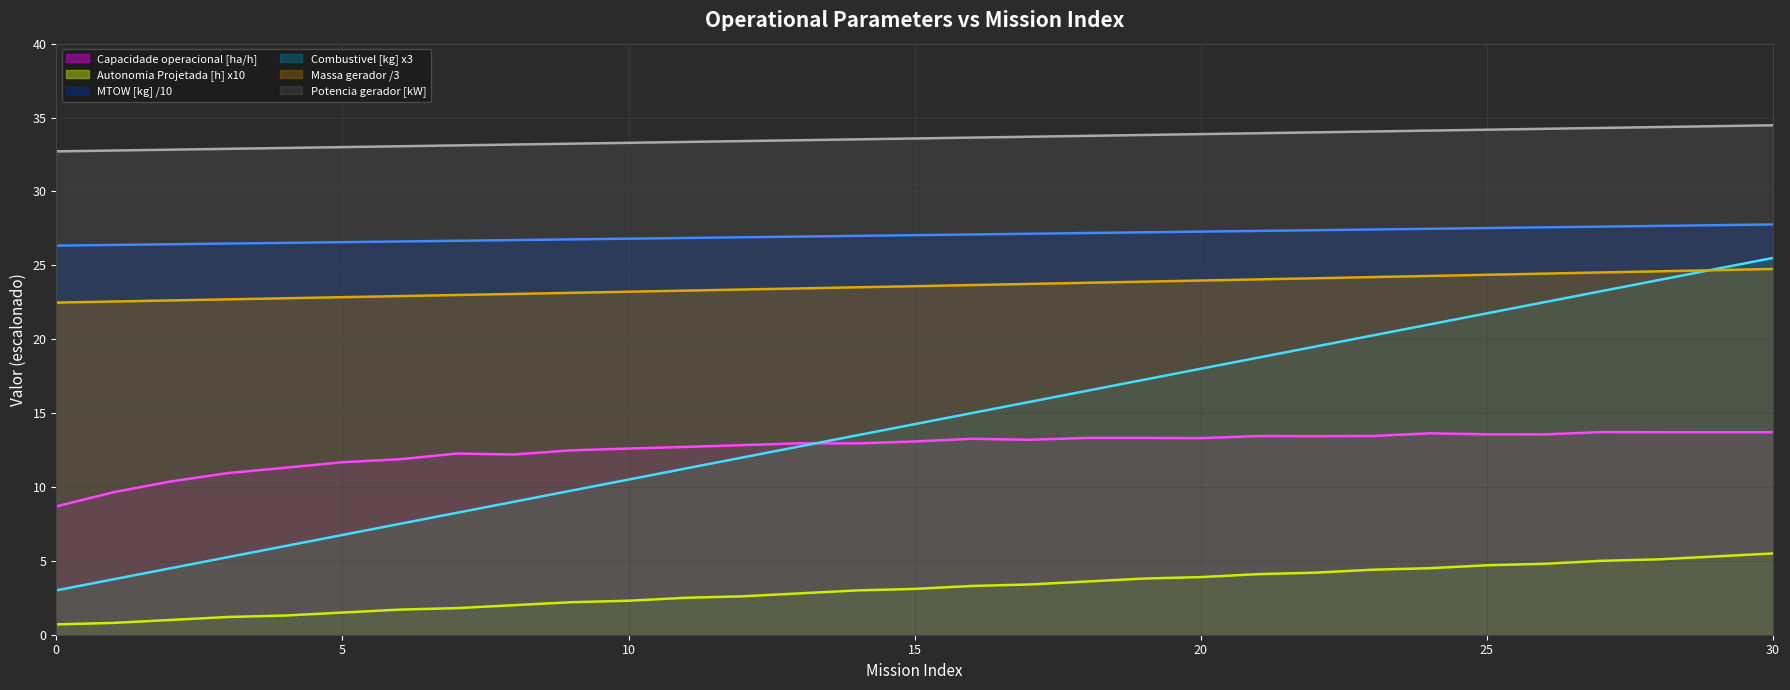

How many data points in MTOW [kg] are above 27?

16